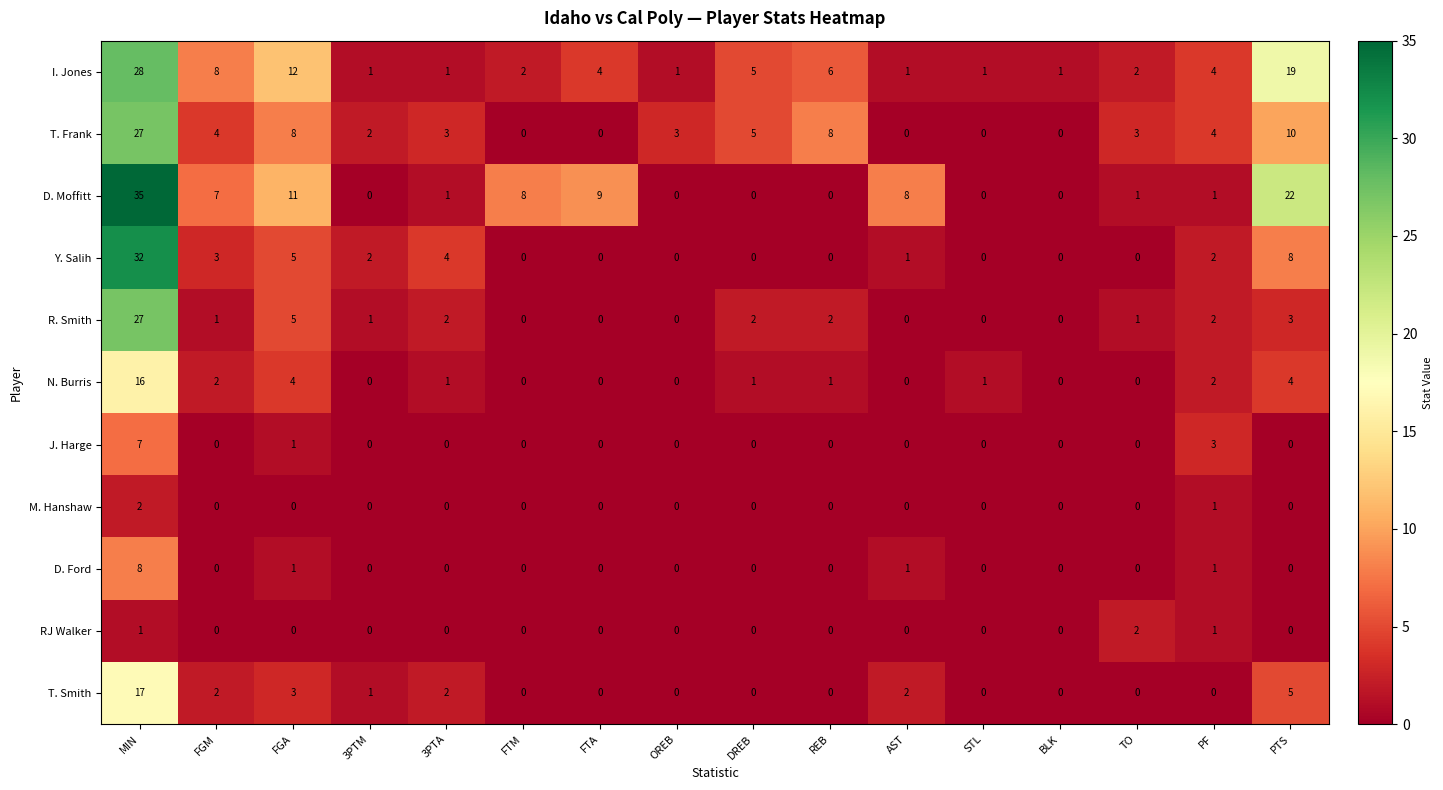

Count the number of categories in the chart.

16